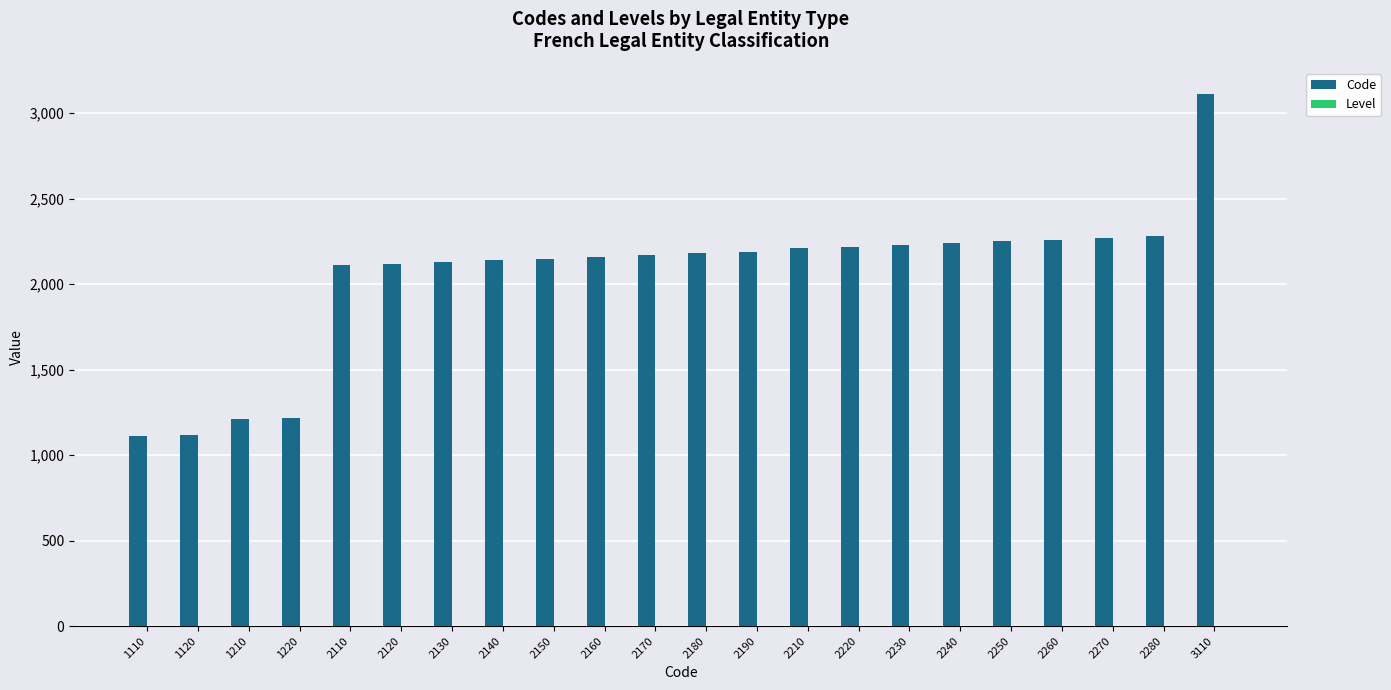

What is the average value of the Code series?

2049